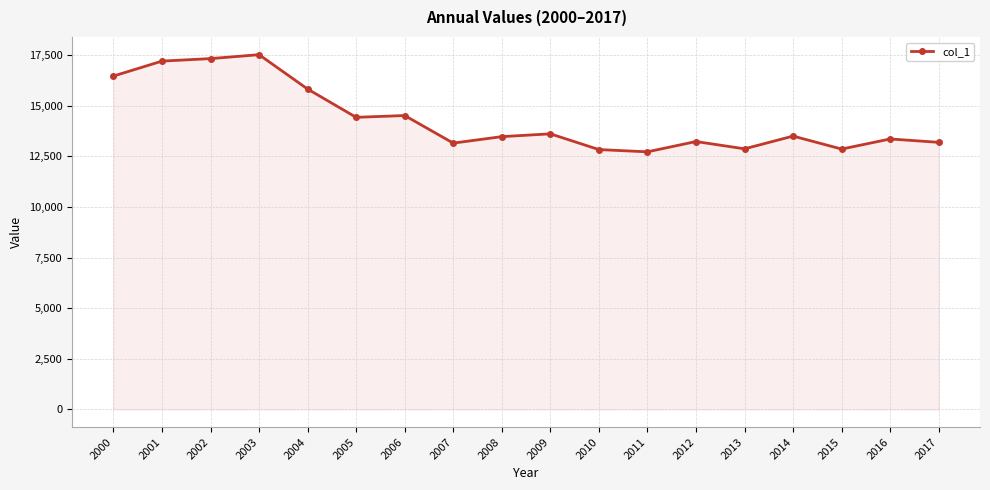

What is the difference between the maximum and second lowest values?

4685